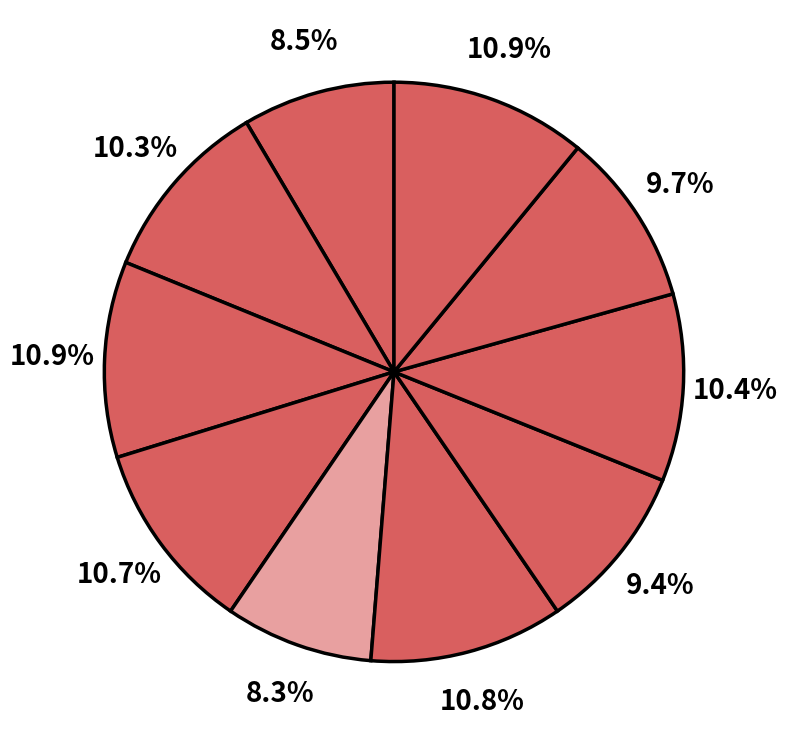

Count the number of slices in the pie.

10